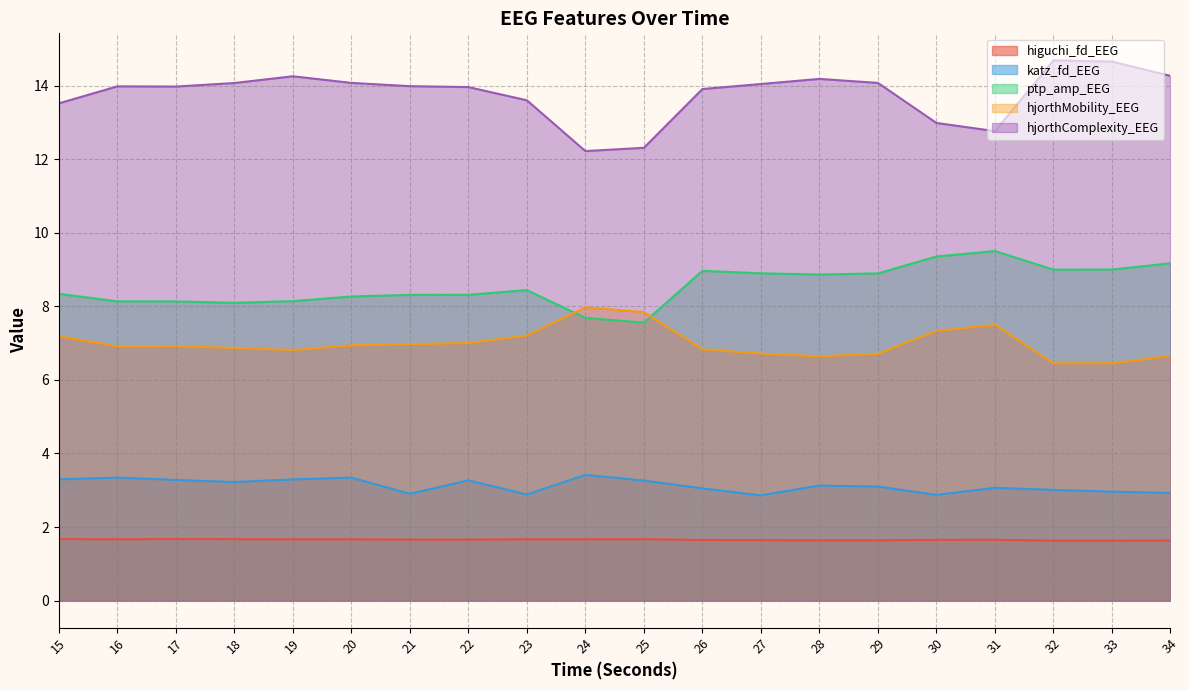

What is the average value of the higuchi_fd_EEG series?

1.7